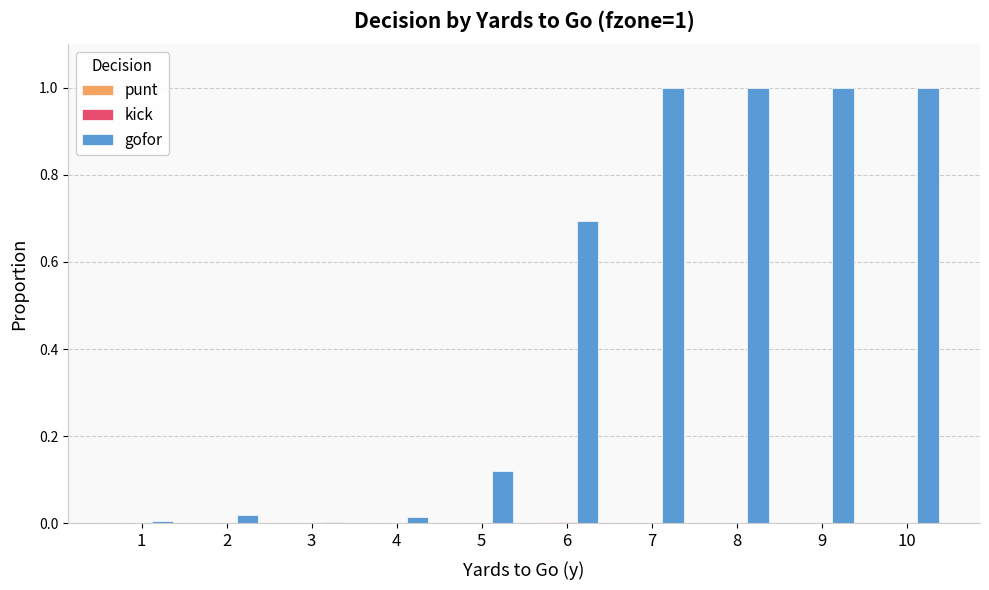

What is the total value across all series at 7?

1.0